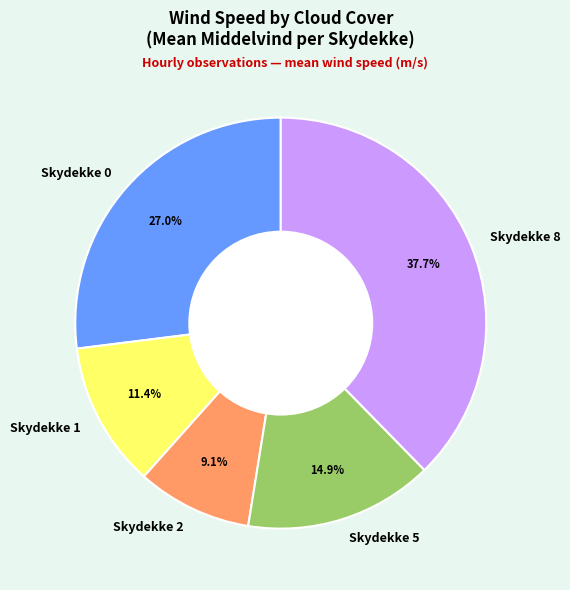

Combined, do Skydekke 5 and Skydekke 2 account for over 50%?

No